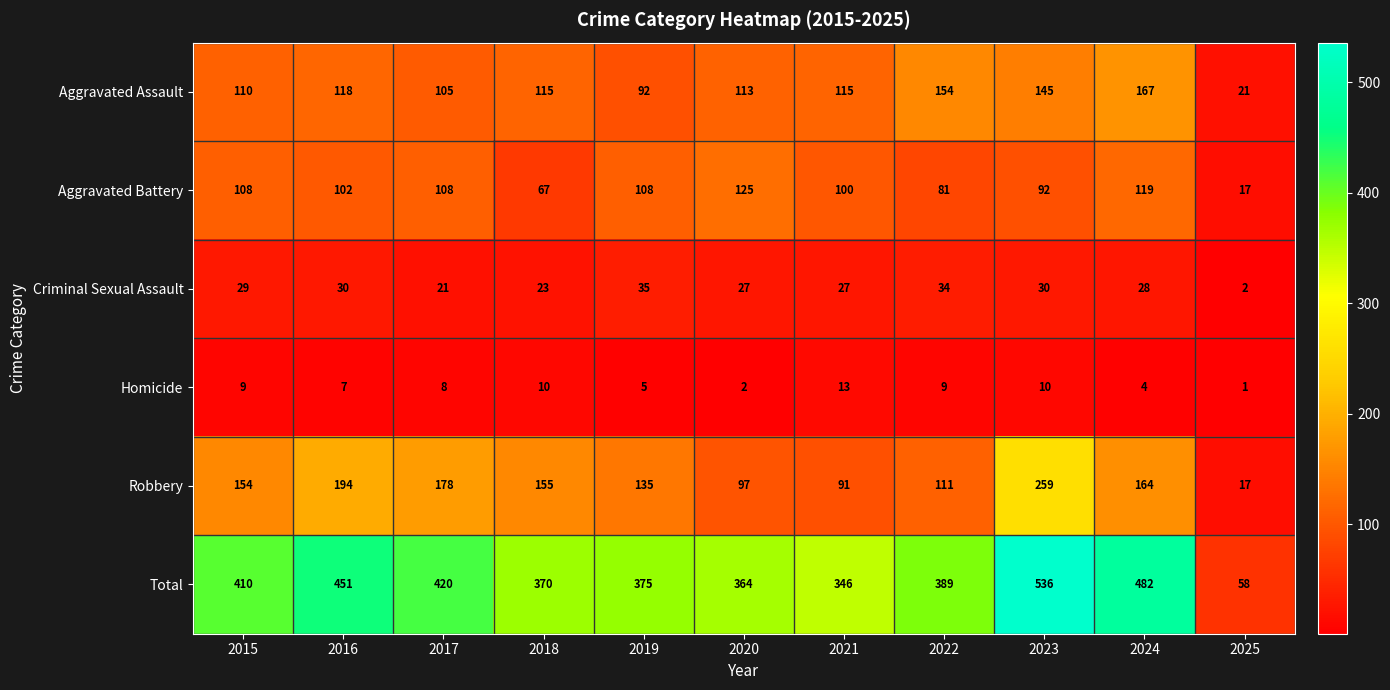

What is the total value across all series at 2016?

902